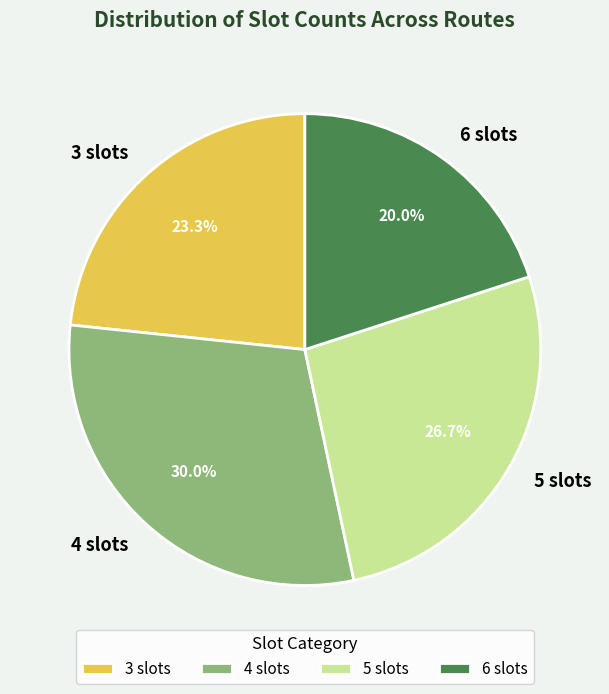

Which category has the biggest portion of the pie?

4 slots